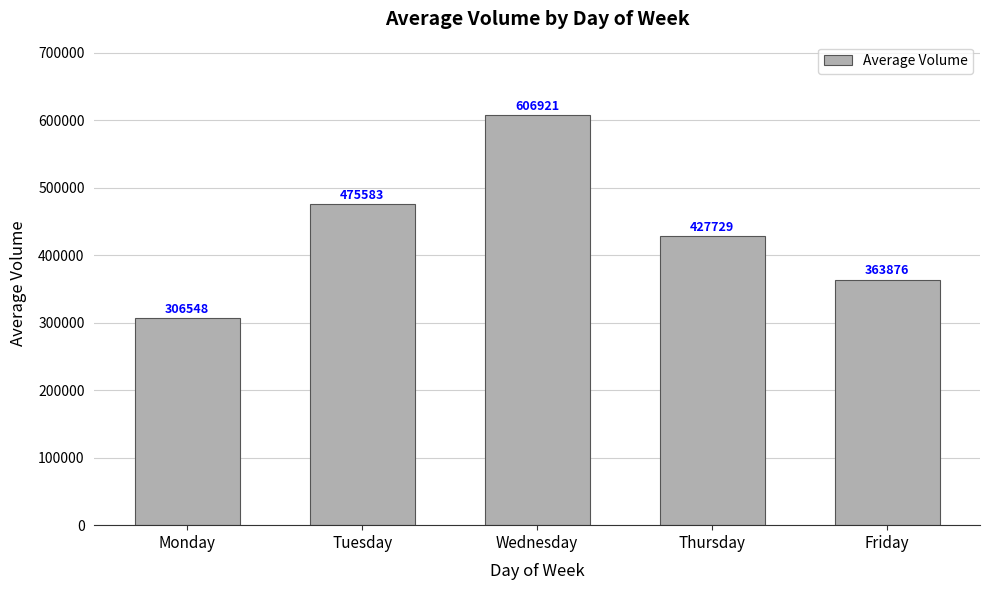

Rank the categories by value from highest to lowest.

Wednesday, Tuesday, Thursday, Friday, Monday